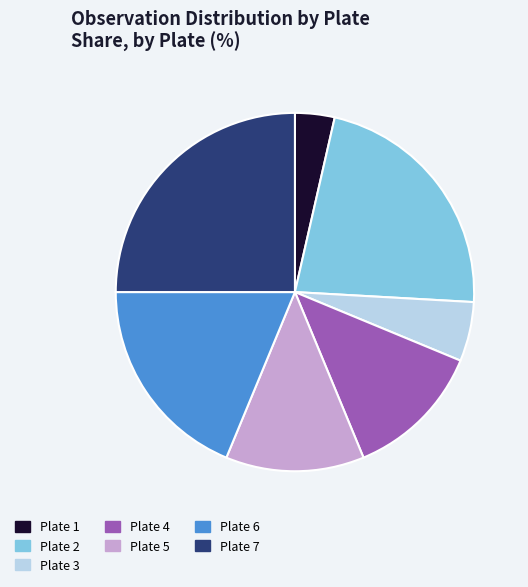

What is the ratio of the value at Plate 6 to the value at Plate 2?

0.8